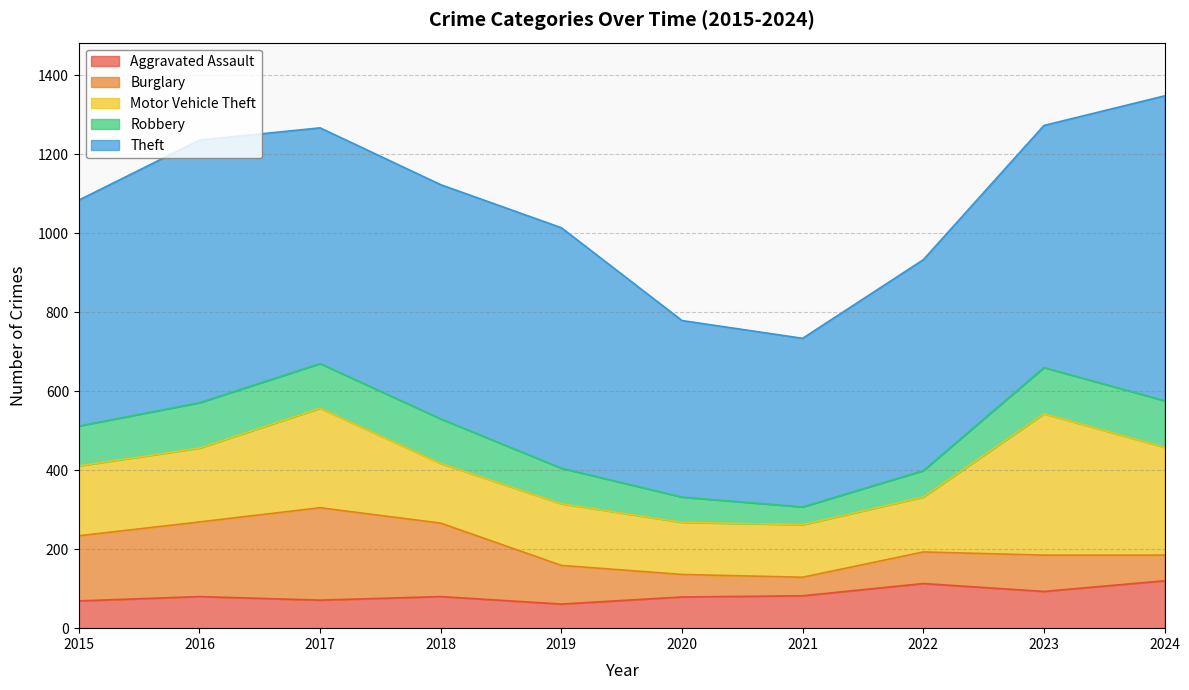

What is the difference between the highest and lowest values at 2015?

503